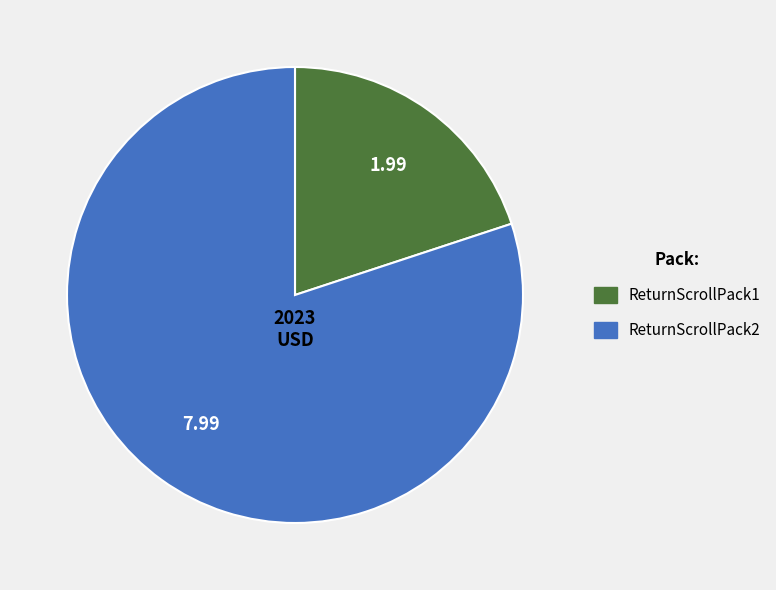

Between ReturnScrollPack2 and ReturnScrollPack1, which is larger?

ReturnScrollPack2